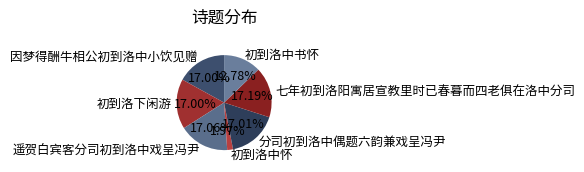

What portion of the pie excludes 初到洛下闲游?

83.0%